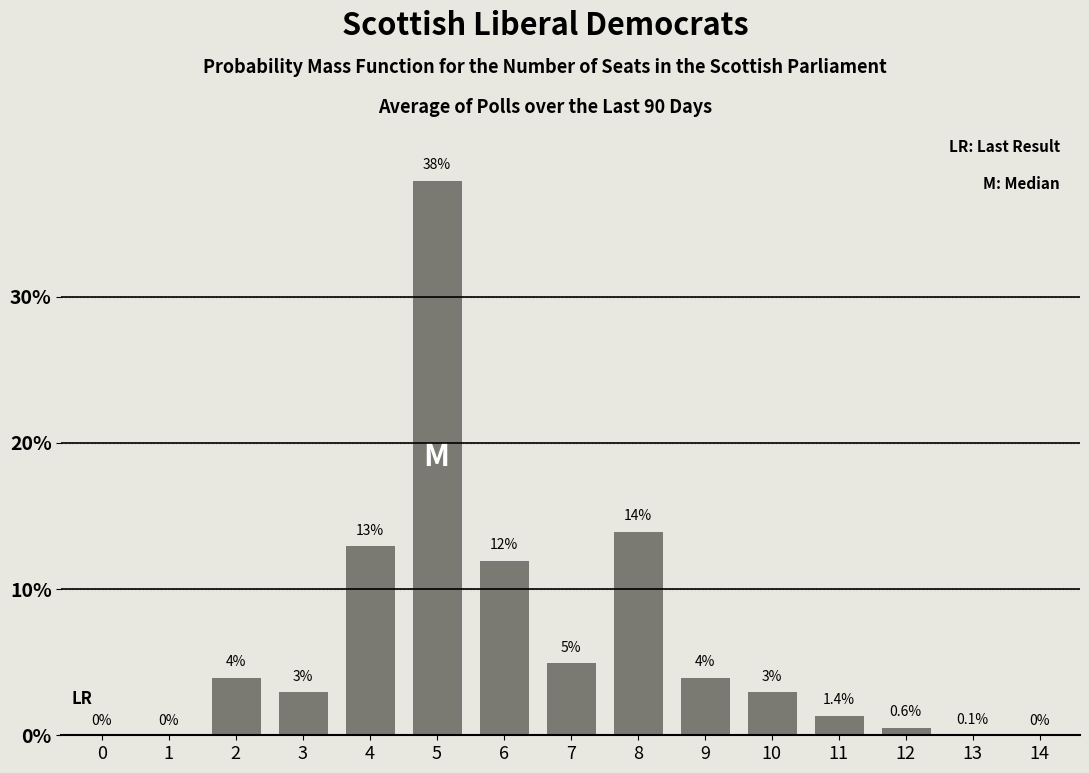

Reading left to right, list all the values displayed in this chart.

0=0.0	1=0.0	2=4.0	3=3.0	4=13.0	5=38.0	6=12.0	7=5.0	8=14.0	9=4.0	10=3.0	11=1.4	12=0.6	13=0.1	14=0.0